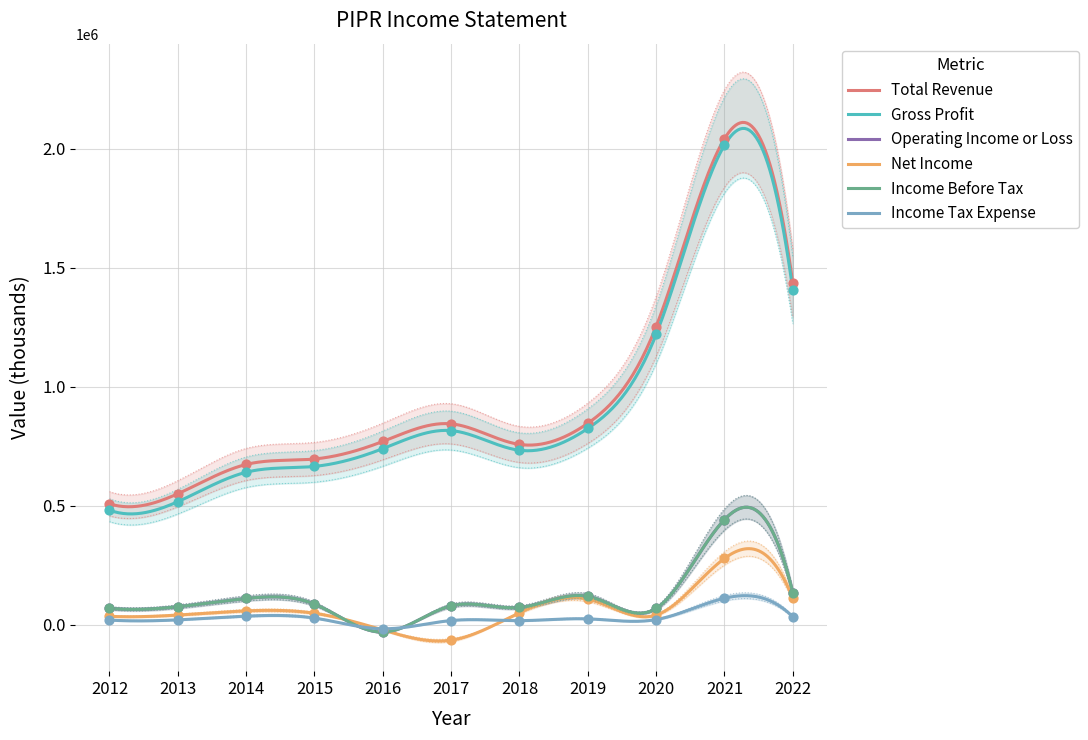

Is the value of Total Revenue at 2018 greater than the value of Income Tax Expense at 2017?

Yes